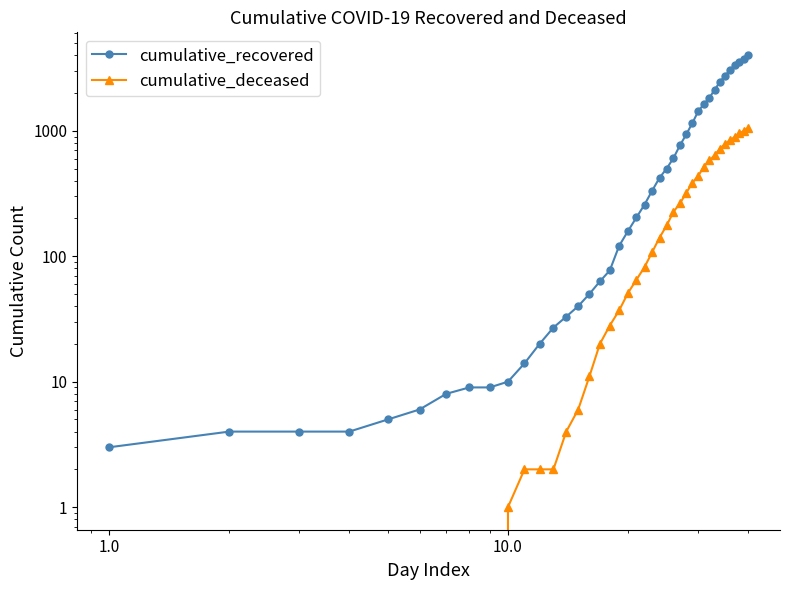

What is the difference between the second highest and second lowest values in the cumulative_recovered series?

3724